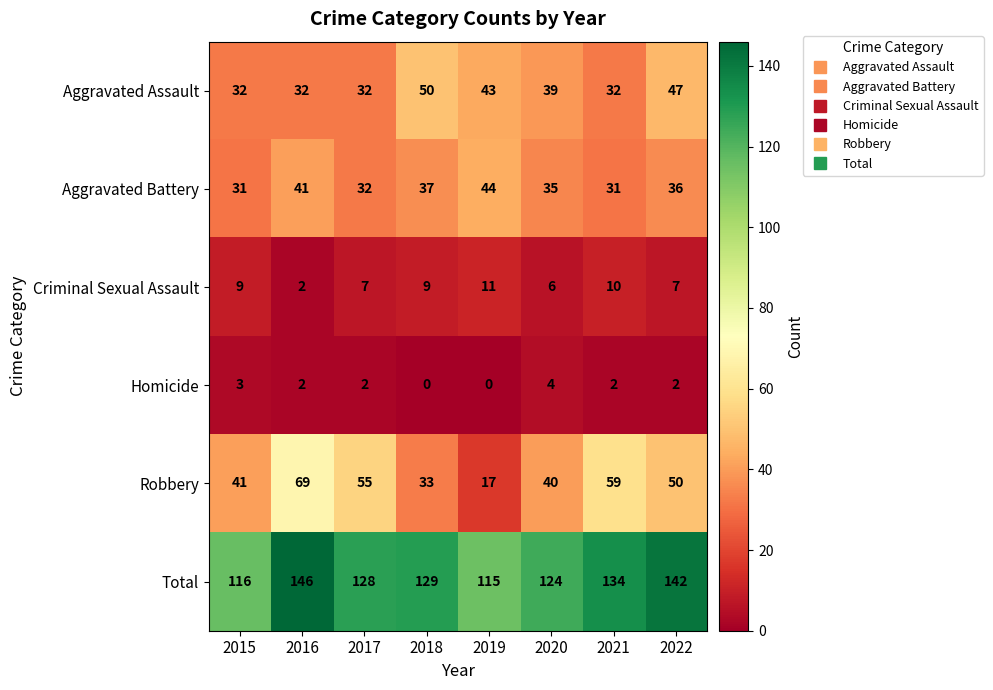

The value of Homicide at 2018 is 0. True or false?

True